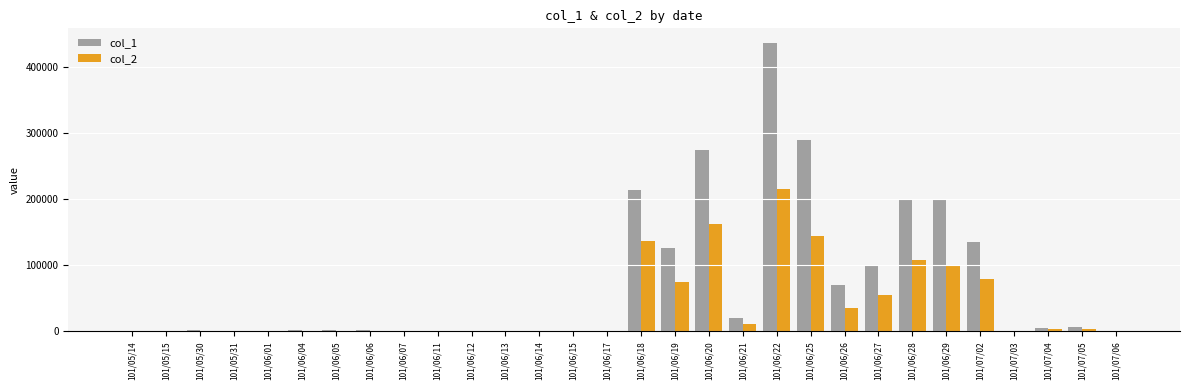

How many groups of bars are there?

30